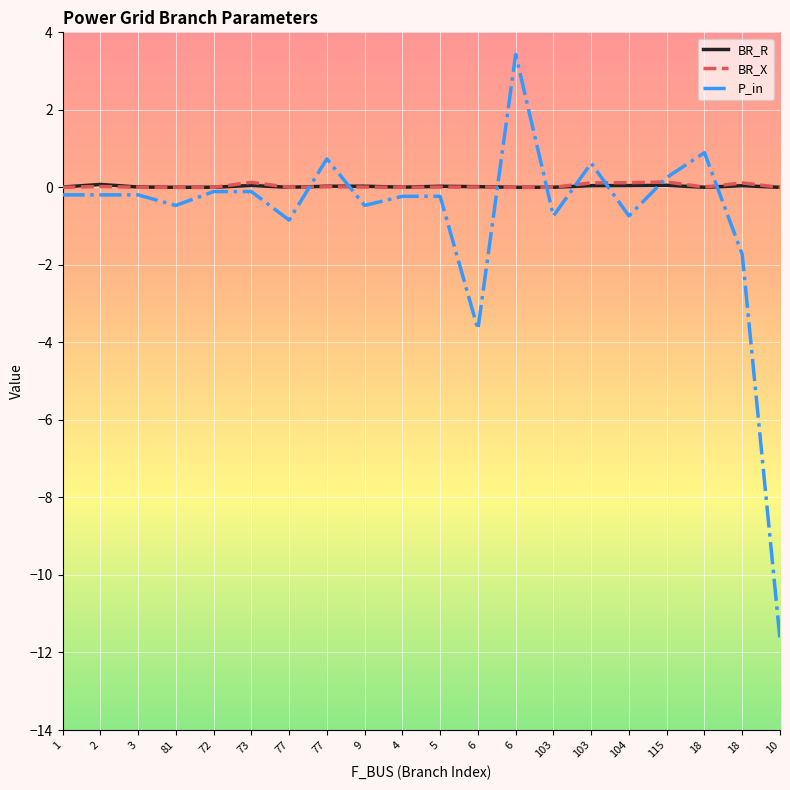

Which has a higher value, 10 or 6?

6